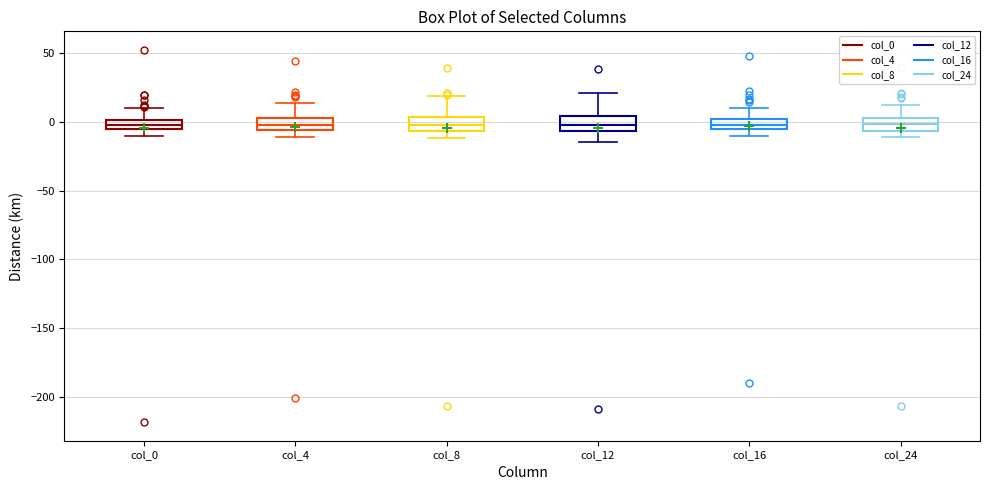

Where is the lower edge of the box for col_8 on the y-axis? The values are not printed on the chart, so give them approximately, as read against the axis.

-5